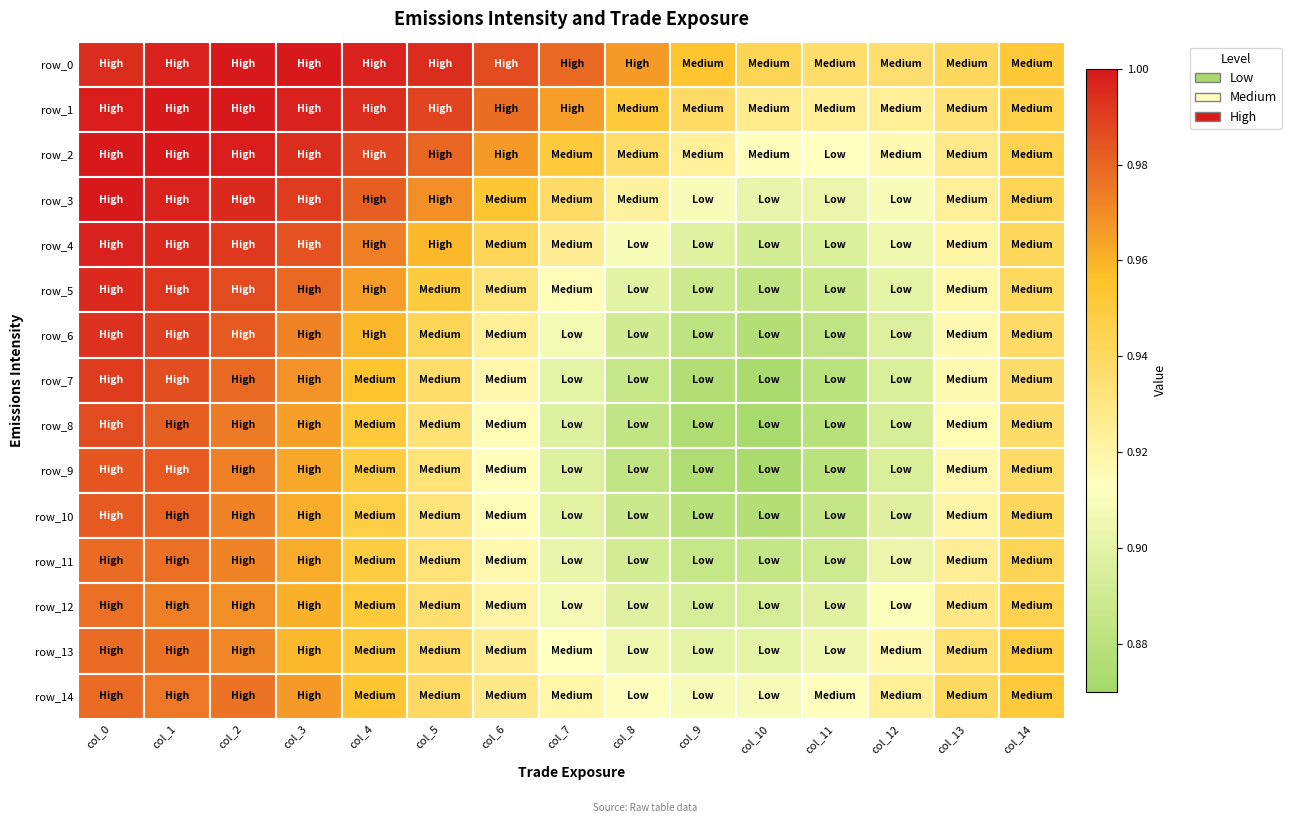

Reading right to left, extract all data points from this chart.

row_0: 1.0	0.9	0.9	0.9	0.9	1.0	1.0	1.0	1.0	1.0	1.0	1.0	1.0	1.0	1.0
row_1: 0.9	0.9	0.9	0.9	0.9	0.9	1.0	1.0	1.0	1.0	1.0	1.0	1.0	1.0	1.0
row_2: 0.9	0.9	0.9	0.9	0.9	0.9	0.9	1.0	1.0	1.0	1.0	1.0	1.0	1.0	1.0
row_3: 0.9	0.9	0.9	0.9	0.9	0.9	0.9	0.9	1.0	1.0	1.0	1.0	1.0	1.0	1.0
row_4: 0.9	0.9	0.9	0.9	0.9	0.9	0.9	0.9	0.9	1.0	1.0	1.0	1.0	1.0	1.0
row_5: 0.9	0.9	0.9	0.9	0.9	0.9	0.9	0.9	0.9	1.0	1.0	1.0	1.0	1.0	1.0
row_6: 0.9	0.9	0.9	0.9	0.9	0.9	0.9	0.9	0.9	0.9	1.0	1.0	1.0	1.0	1.0
row_7: 0.9	0.9	0.9	0.9	0.9	0.9	0.9	0.9	0.9	0.9	1.0	1.0	1.0	1.0	1.0
row_8: 0.9	0.9	0.9	0.9	0.9	0.9	0.9	0.9	0.9	0.9	1.0	1.0	1.0	1.0	1.0
row_9: 0.9	0.9	0.9	0.9	0.9	0.9	0.9	0.9	0.9	0.9	0.9	1.0	1.0	1.0	1.0
row_10: 0.9	0.9	0.9	0.9	0.9	0.9	0.9	0.9	0.9	0.9	0.9	1.0	1.0	1.0	1.0
row_11: 0.9	0.9	0.9	0.9	0.9	0.9	0.9	0.9	0.9	0.9	0.9	1.0	1.0	1.0	1.0
row_12: 0.9	0.9	0.9	0.9	0.9	0.9	0.9	0.9	0.9	0.9	1.0	1.0	1.0	1.0	1.0
row_13: 0.9	0.9	0.9	0.9	0.9	0.9	0.9	0.9	0.9	0.9	1.0	1.0	1.0	1.0	1.0
row_14: 1.0	0.9	0.9	0.9	0.9	0.9	0.9	0.9	0.9	0.9	1.0	1.0	1.0	1.0	1.0